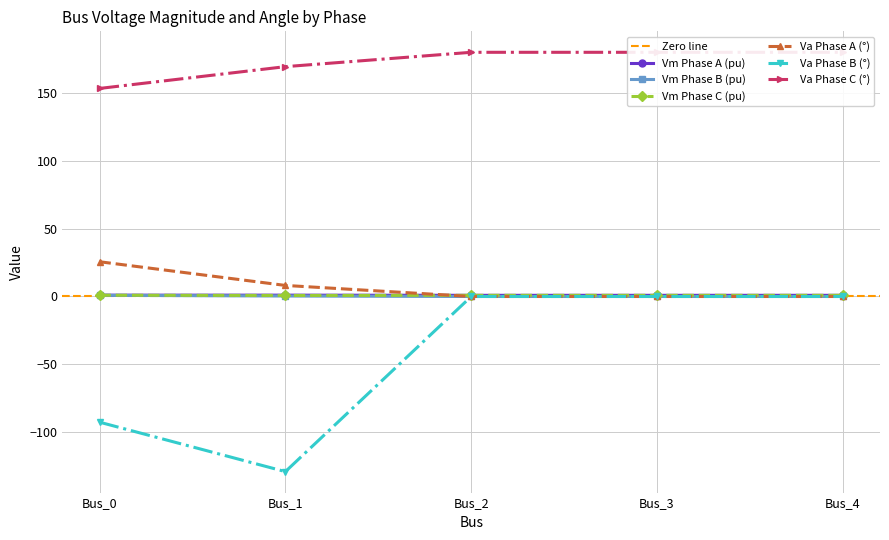

Reading left to right, list all the values displayed in this chart.

pf_vm_a_pu: 1.0	1.0	0.9	0.9	0.9
pf_vm_b_pu: 0.9	0.4	0.0	0.0	0.0
pf_vm_c_pu: 0.9	0.8	0.9	0.9	0.9
pf_va_a_degree: 25.6	8.2	0.0	0.0	0.0
pf_va_b_degree: -92.7	-129.1	0.0	0.0	0.0
pf_va_c_degree: 153.4	169.4	180.0	180.0	180.0